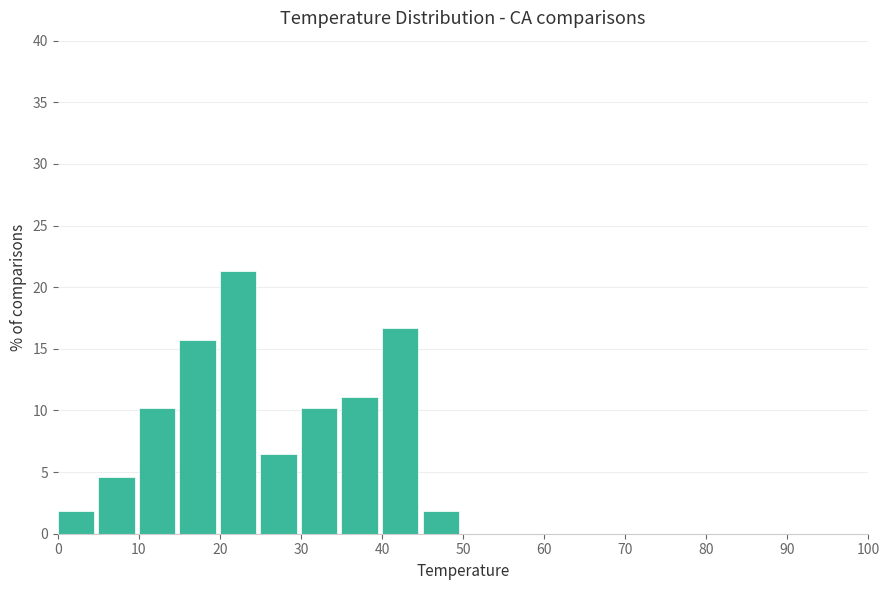

Reading left to right, transcribe this chart: for each bar, give the range it covers on the x-axis and its height. The values are not printed on the chart, so give them approximately, as read against the axis.

0 to 5: 2.0
5 to 10: 4.5
10 to 15: 10.0
15 to 20: 15.5
20 to 25: 21.5
25 to 30: 6.5
30 to 35: 10.0
35 to 40: 11.0
40 to 45: 16.5
45 to 50: 2.0
50 to 55: 0
55 to 60: 0
60 to 65: 0
65 to 70: 0
70 to 75: 0
75 to 80: 0
80 to 85: 0
85 to 90: 0
90 to 95: 0
95 to 100: 0